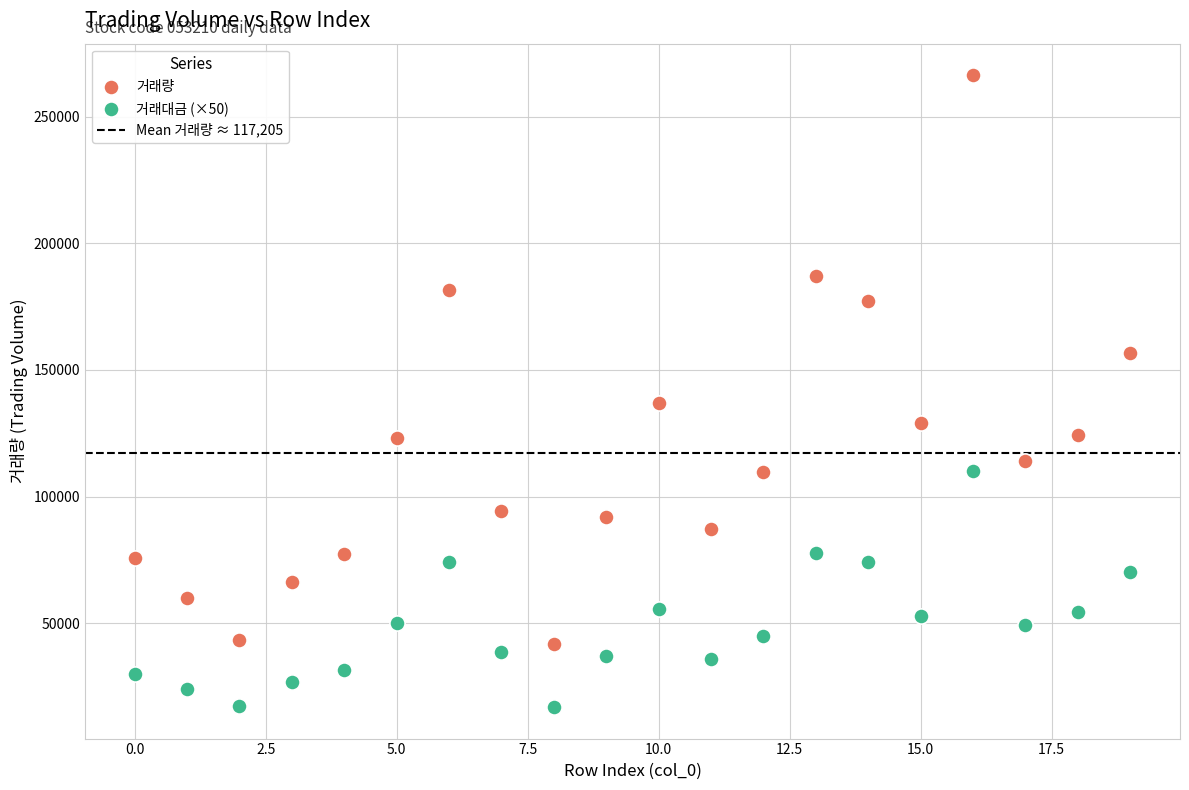

Which series has the largest Y range (max minus min)?

거래량